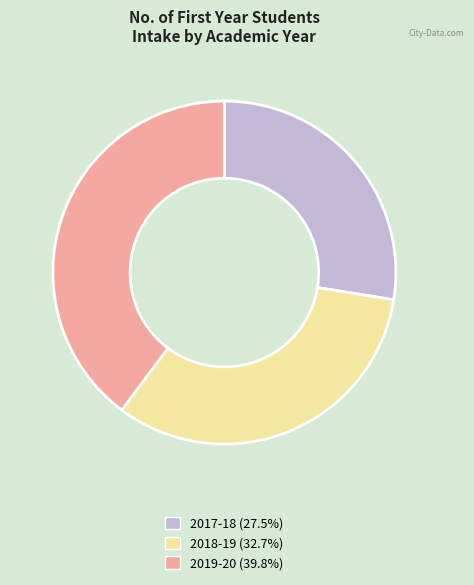

True or false: 2017-18 accounts for 20% of the total.

False